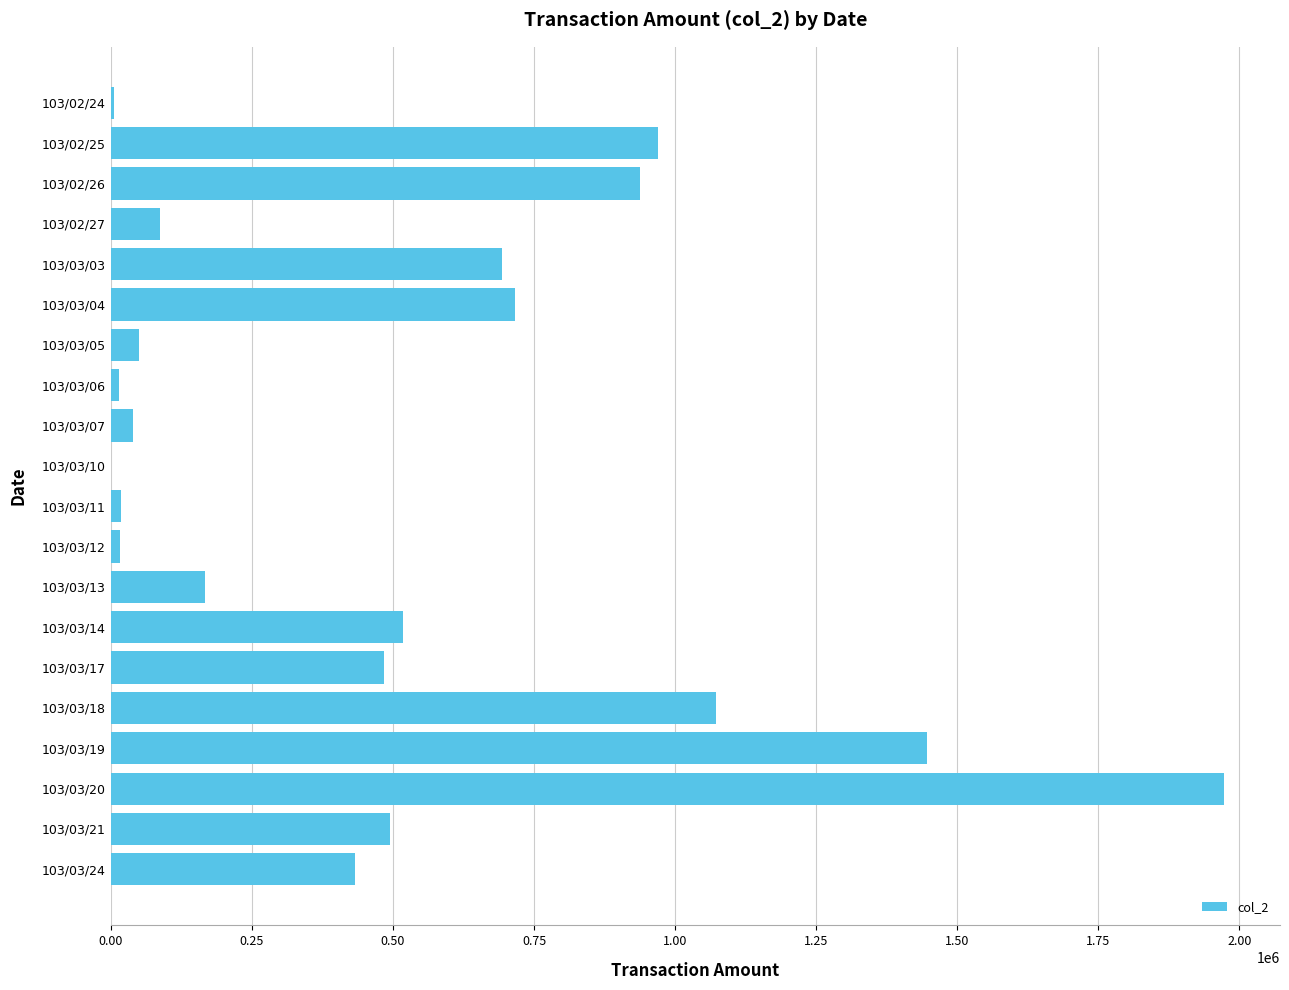

What is the sum of all values?

10133030